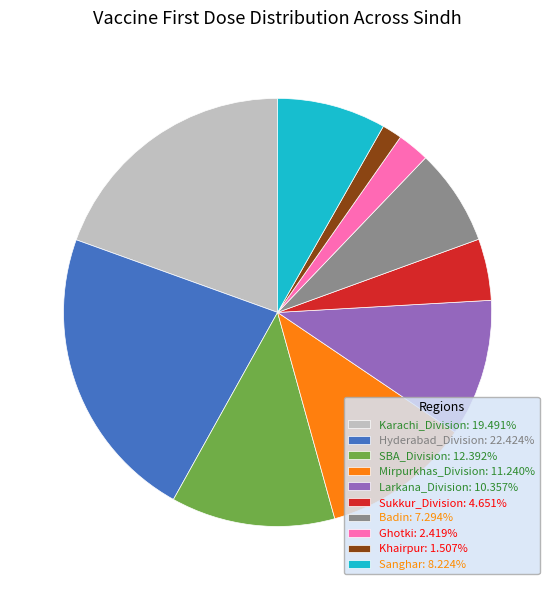

What is the largest slice in the pie chart?

Hyderabad_Division